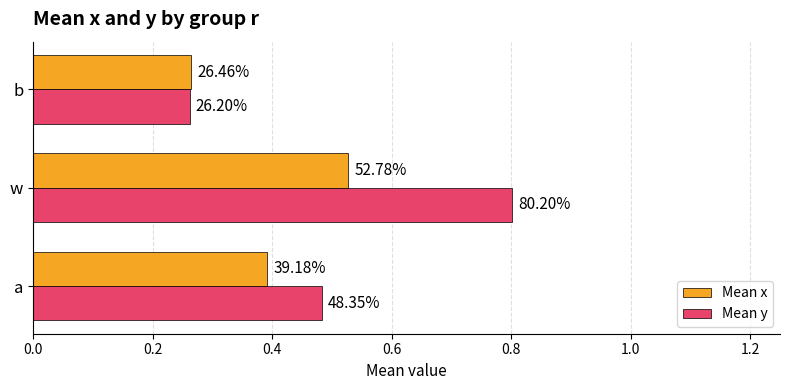

What are all the series names shown in the legend?

Mean x, Mean y